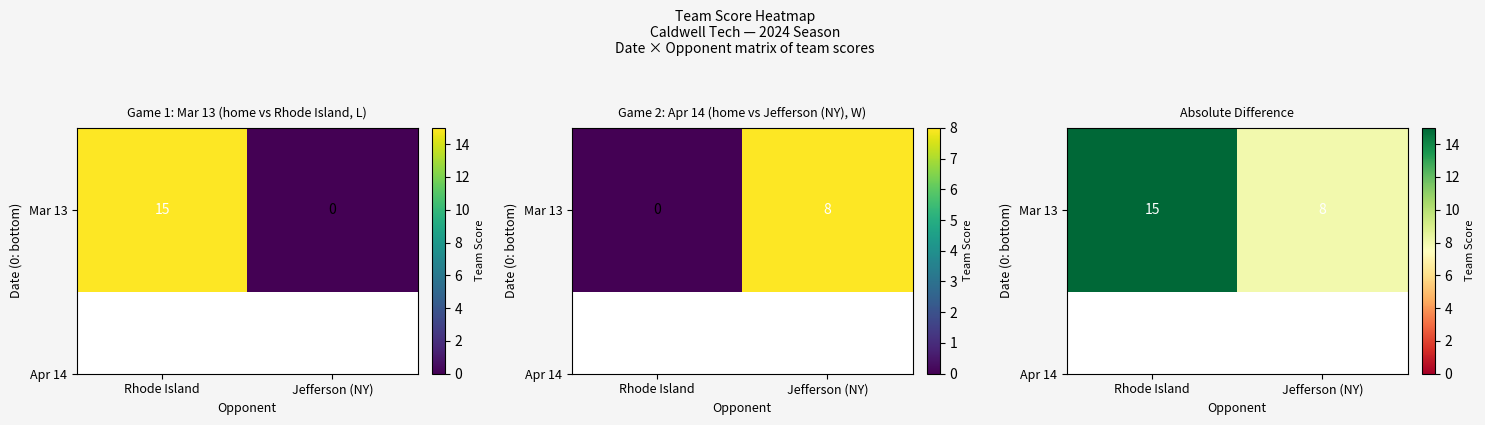

What is the average value?

12